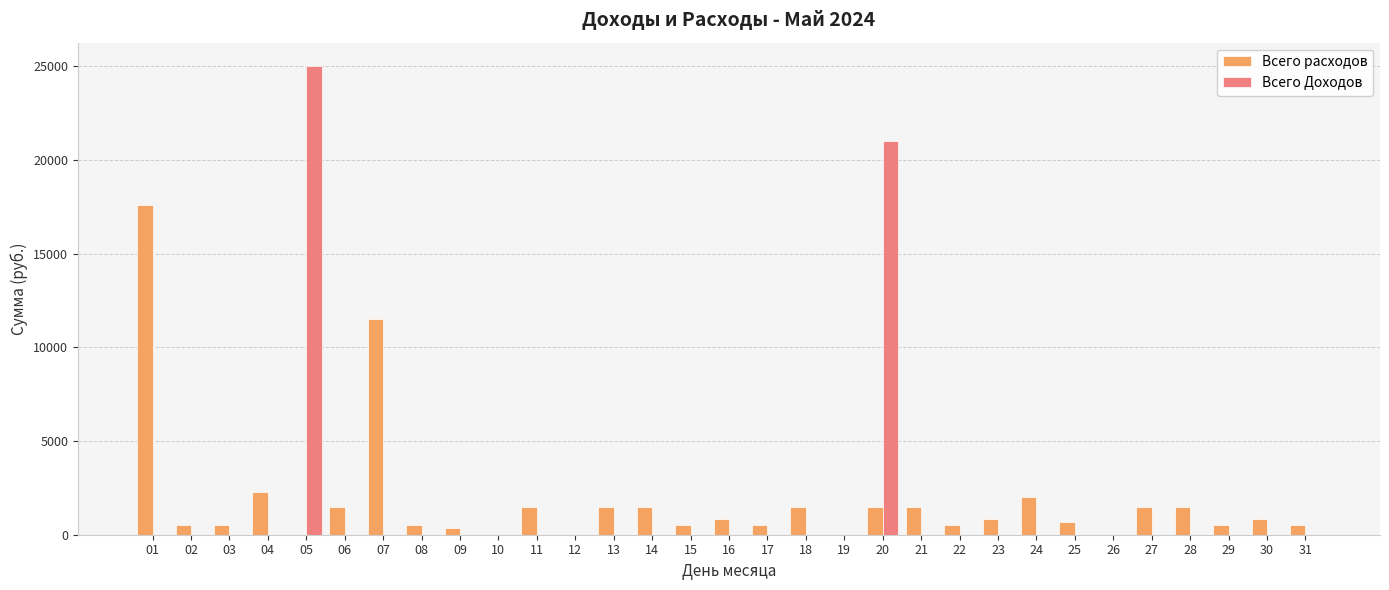

At which category is the sum across all series the highest?

05